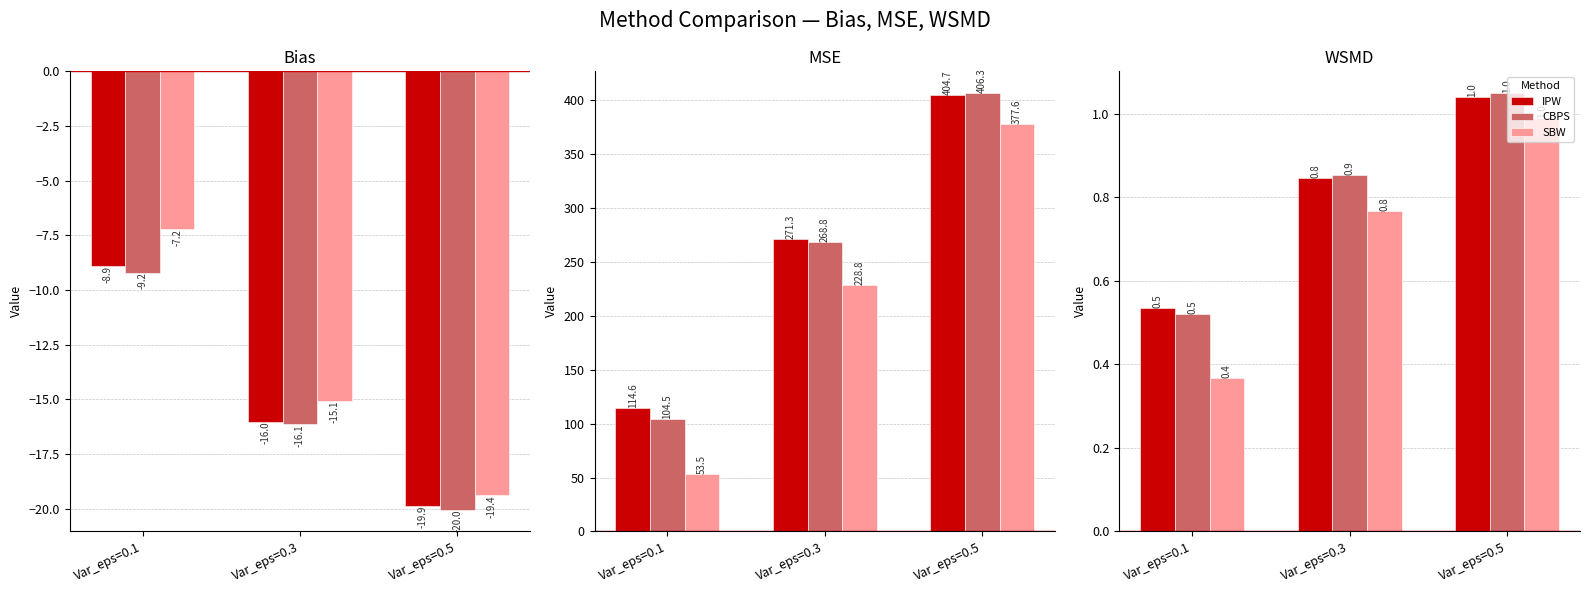

What is the difference between the SBW values at Var_eps=0.3 and Var_eps=0.1?

0.4